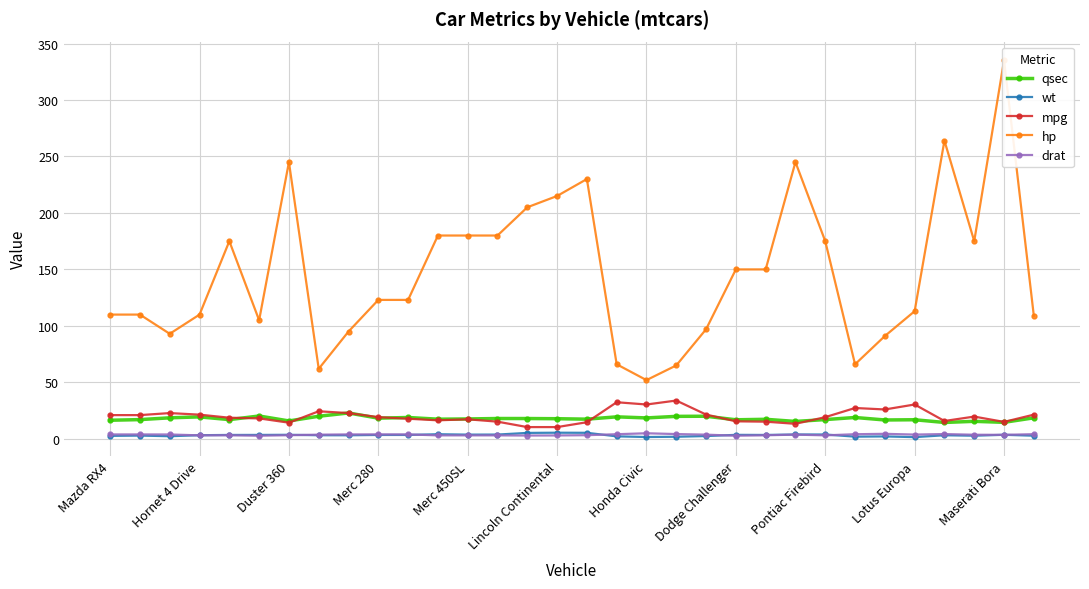

True or false: qsec has more than 0 points higher than both neighbors.

True